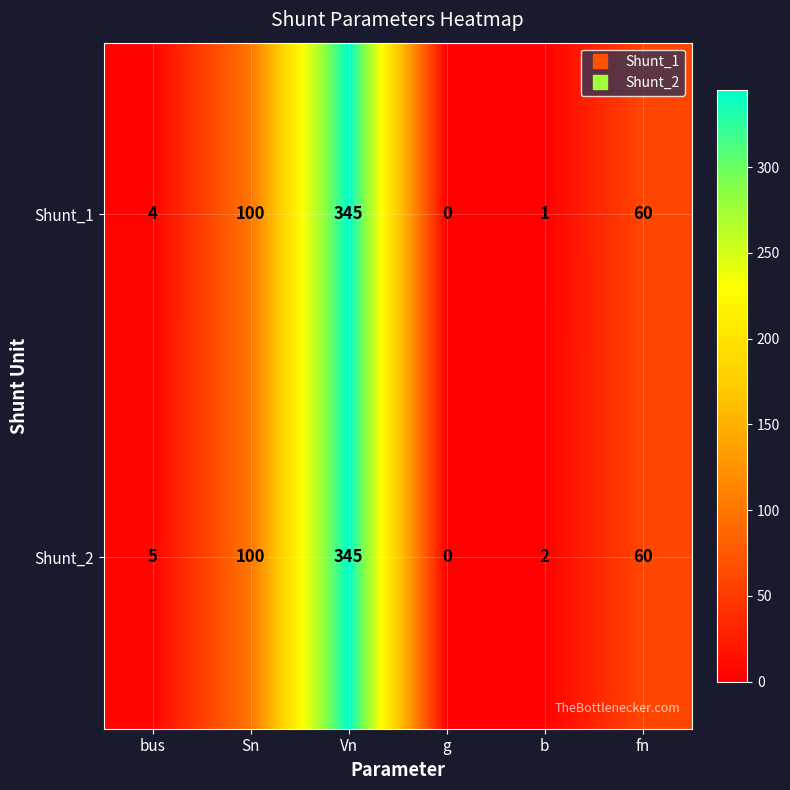

How many series are shown in this chart?

2